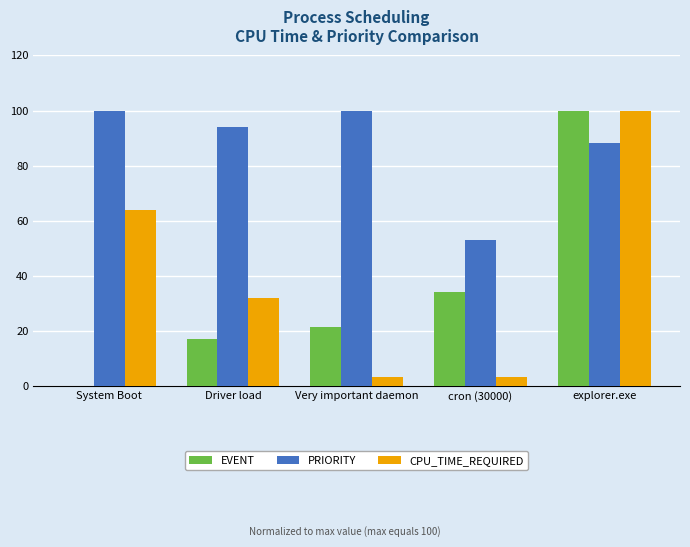

What is the maximum value shown in the chart?

100.0